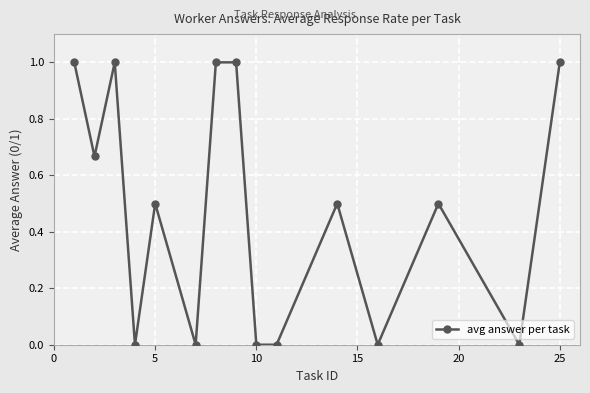

What is the difference between the maximum and second lowest values?

1.0